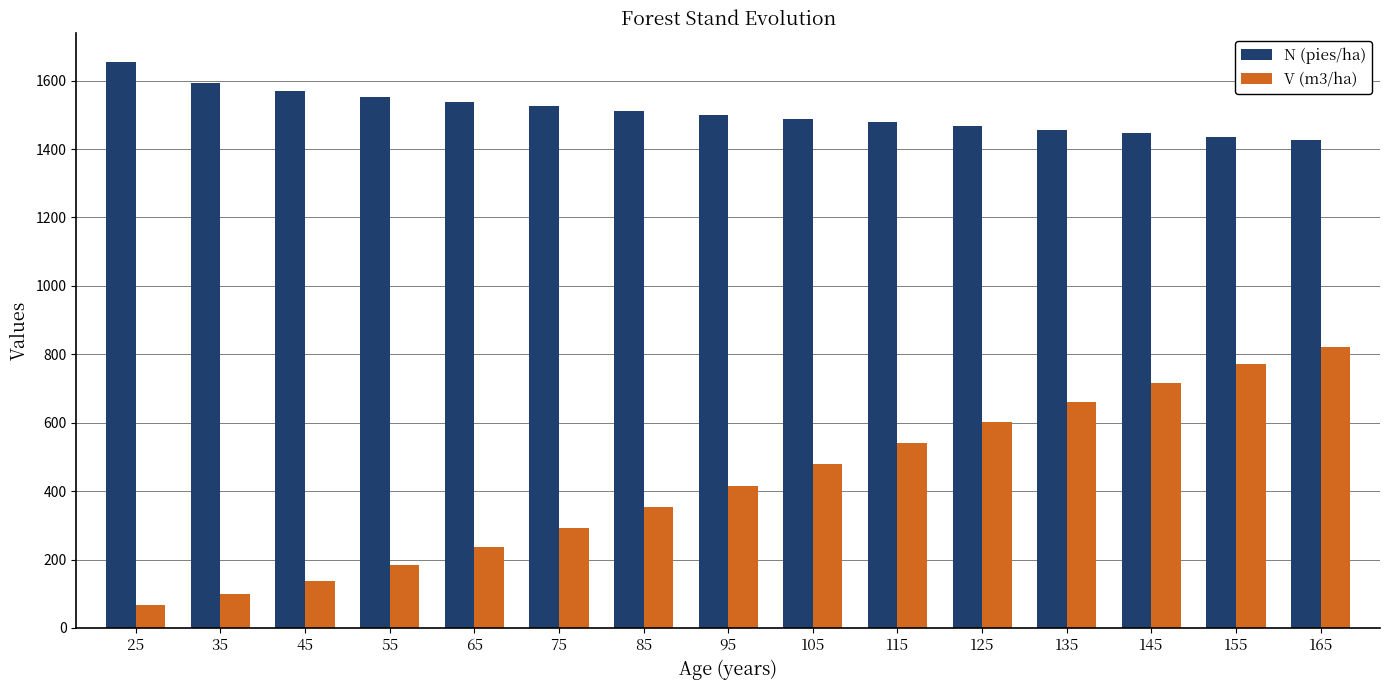

What is the lowest value of the V (m3/ha) series?

68.4